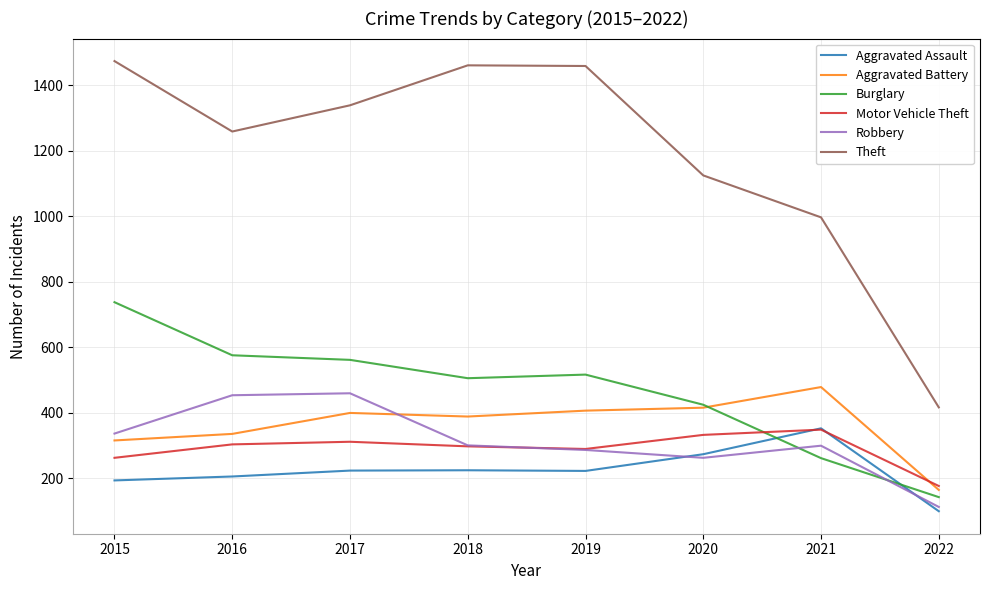

Which series has the largest total across all categories?

Theft